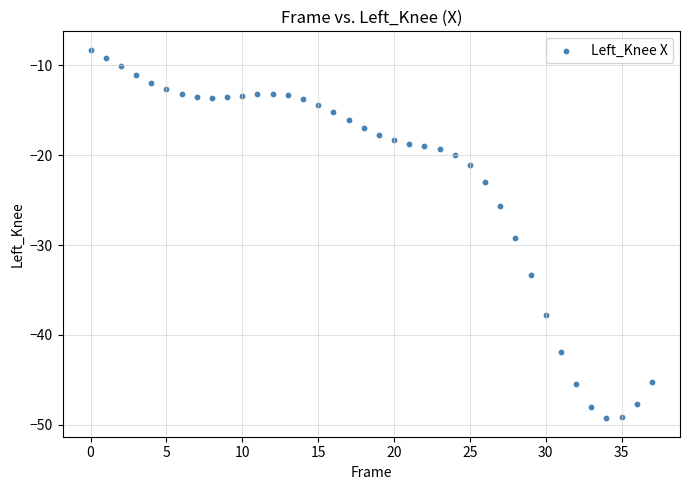

What Y value in the scatter plot is closest to -28?

-29.2